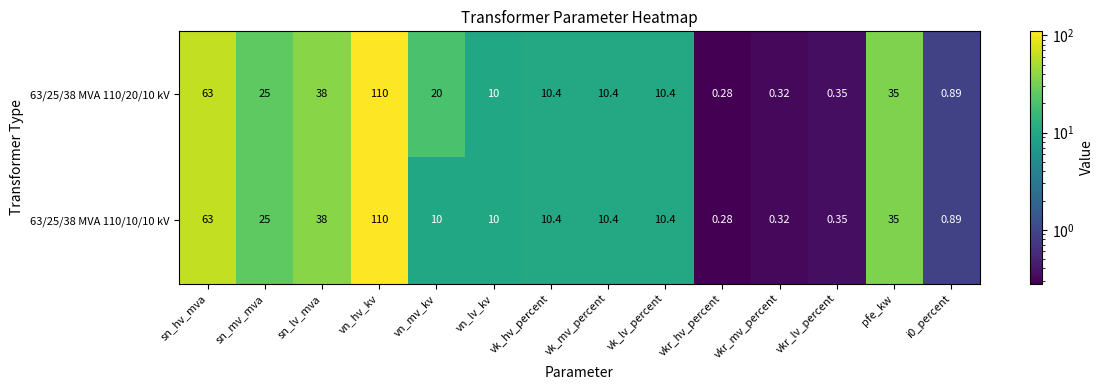

At which label is 63/25/38 MVA 110/20/10 kV closest to 55?

sn_hv_mva